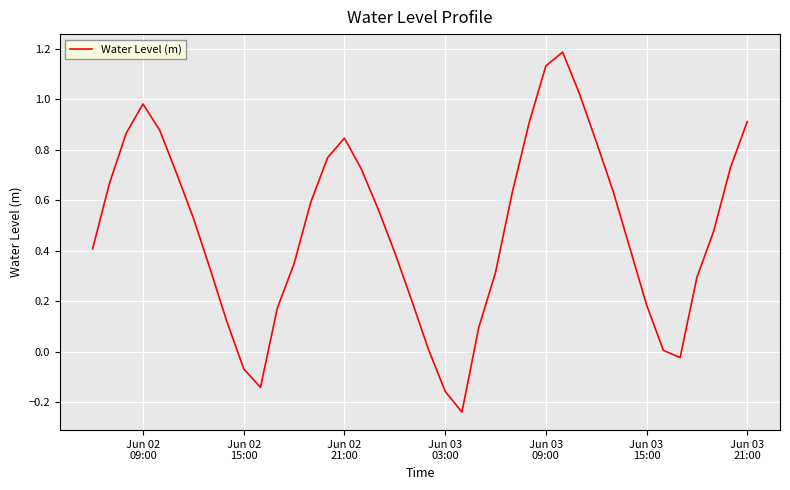

What is the difference between the maximum and minimum values?

1.4